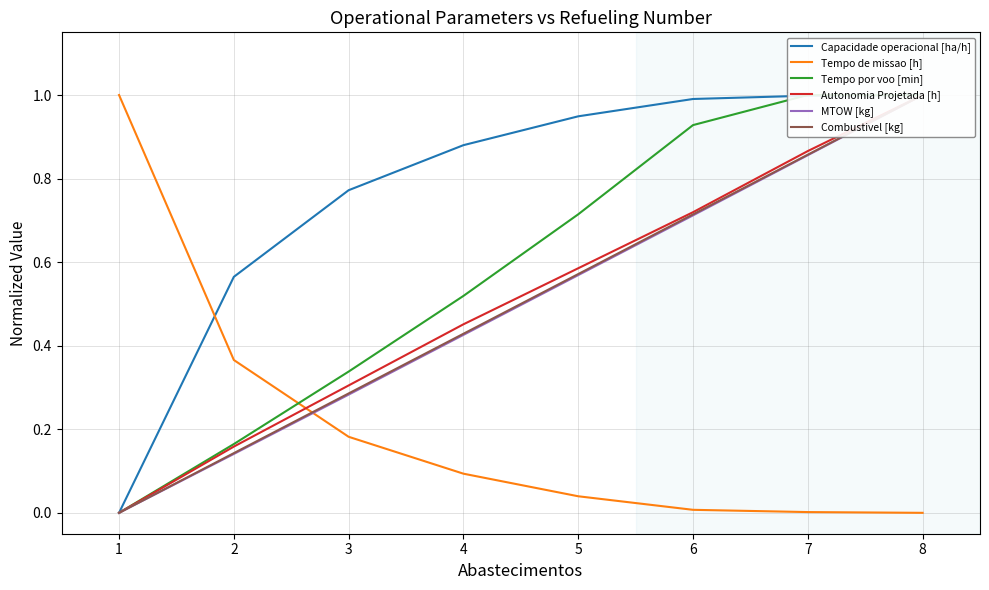

What is the average value of the Tempo por voo [min] series?

0.6